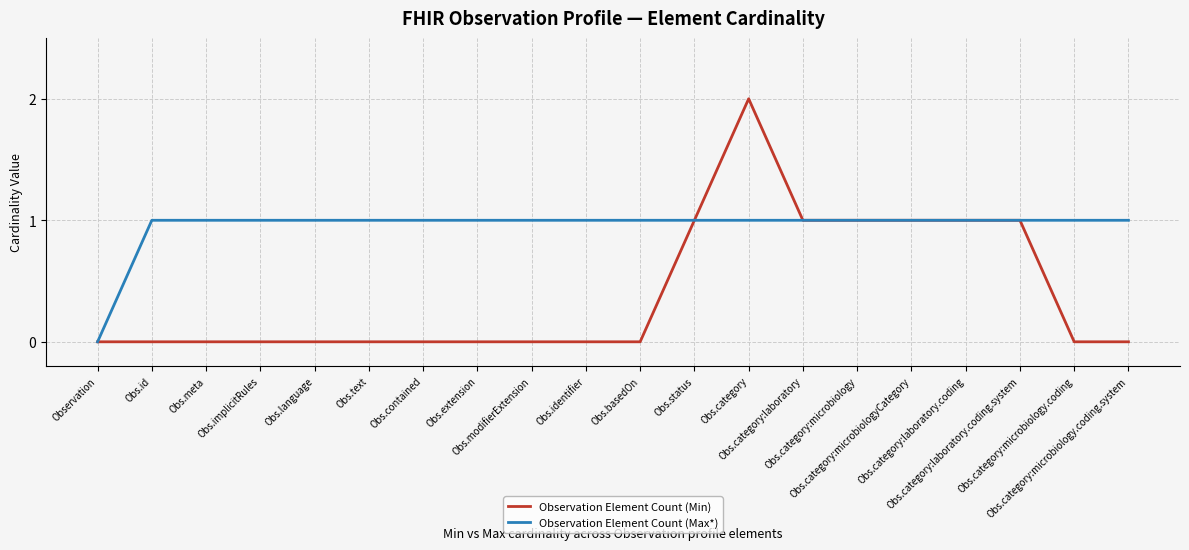

The Observation Element Count (Min) series shows -1 at Obs.extension. True or false?

False